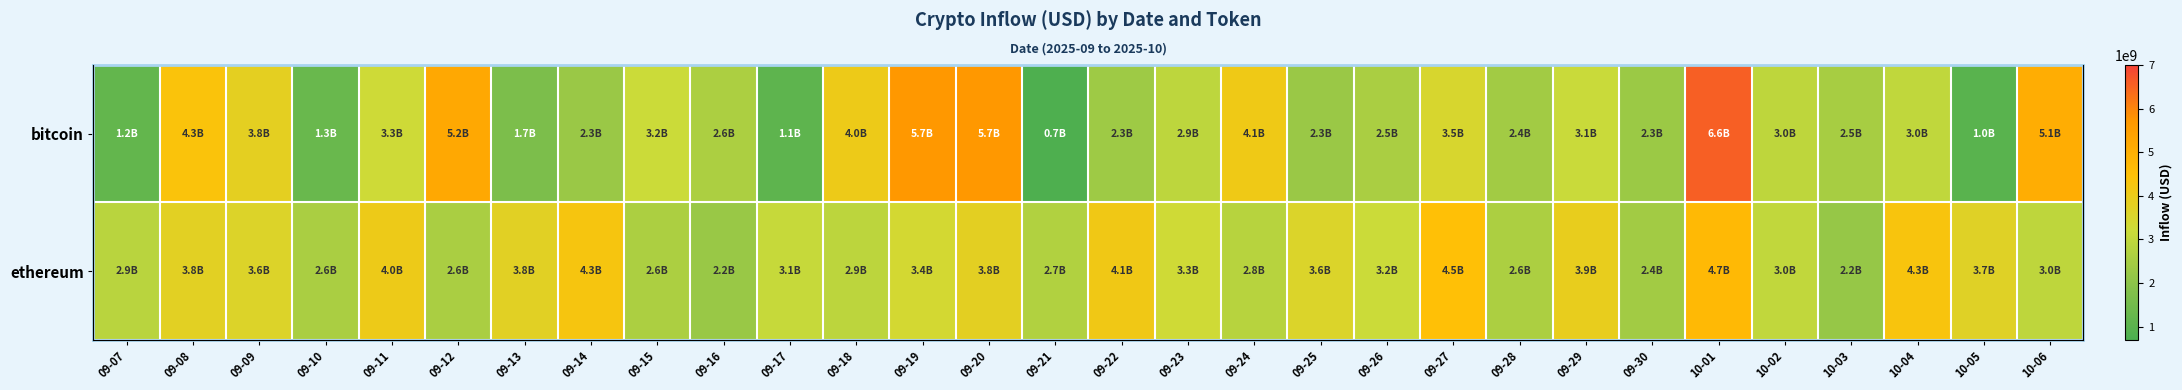

List the series in order of their overall mean, lowest first.

bitcoin, ethereum